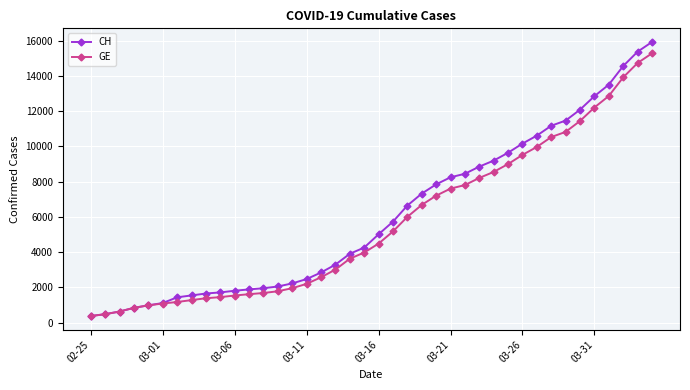

Rank the series by their maximum value, from lowest to highest.

GE, CH